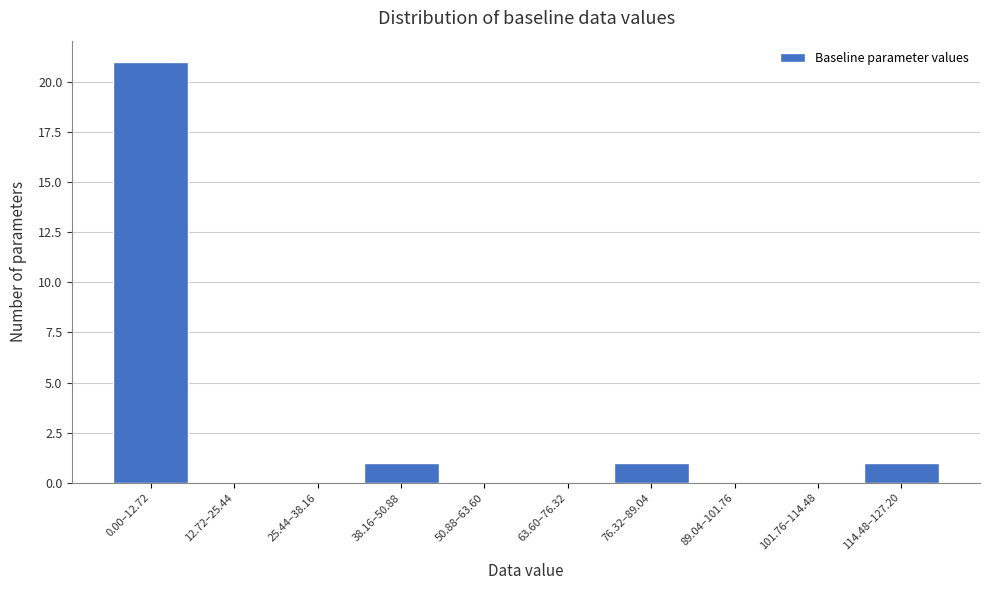

Reading left to right, what are all the values shown in this chart?

0.00–12.72=21	12.72–25.44=0	25.44–38.16=0	38.16–50.88=1	50.88–63.60=0	63.60–76.32=0	76.32–89.04=1	89.04–101.76=0	101.76–114.48=0	114.48–127.20=1